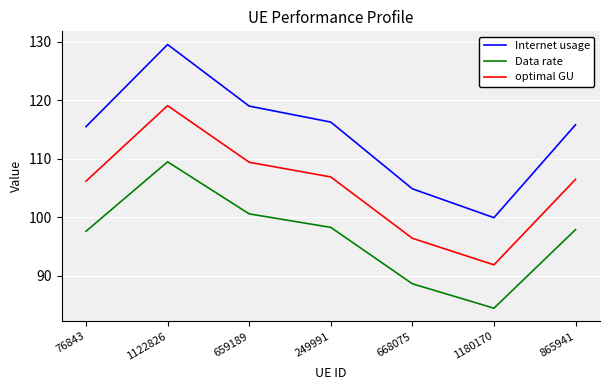

What is the difference between the optimal GU values at 865941 and 76843?

0.3